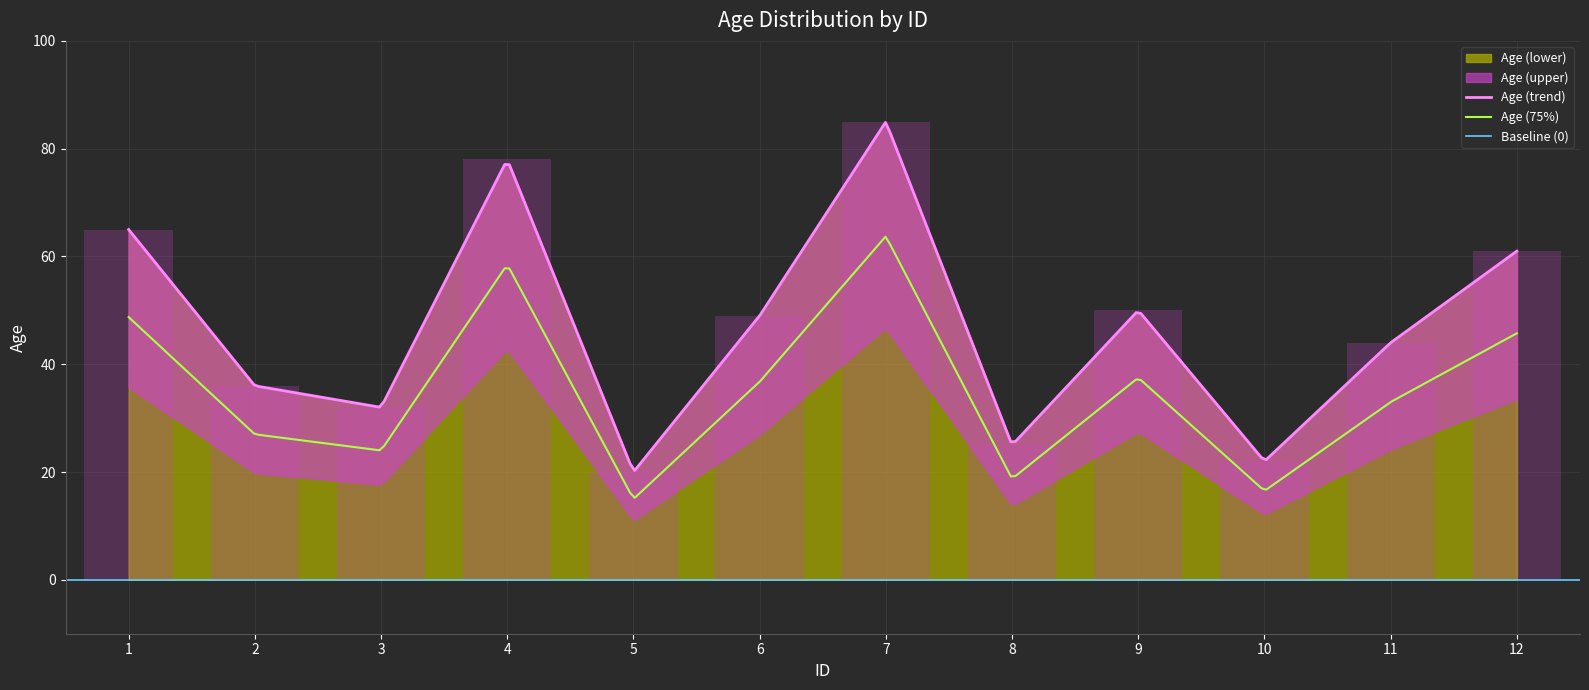

The chart shows a value of 31 at 10. True or false?

False